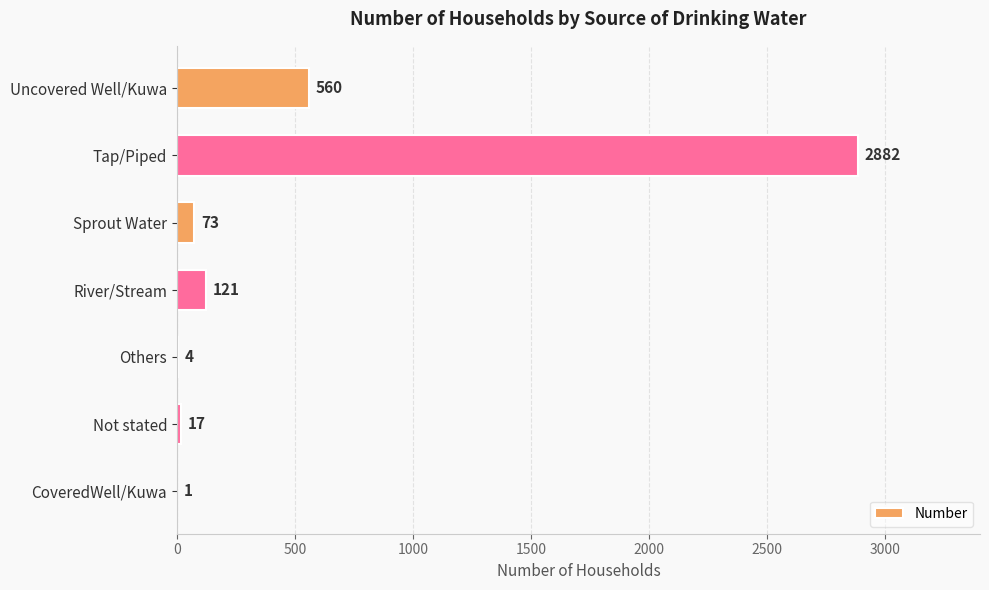

Which label corresponds to the largest value in the chart?

Tap/Piped